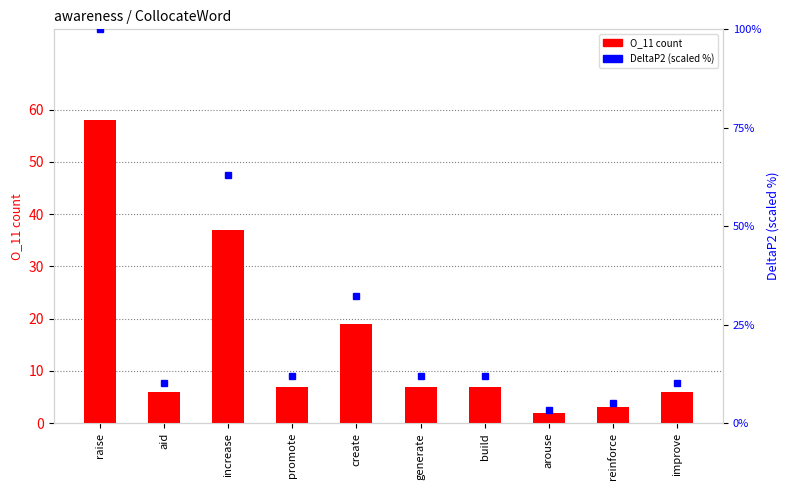

Which series changed the most between raise and increase?

DeltaP2 (%)